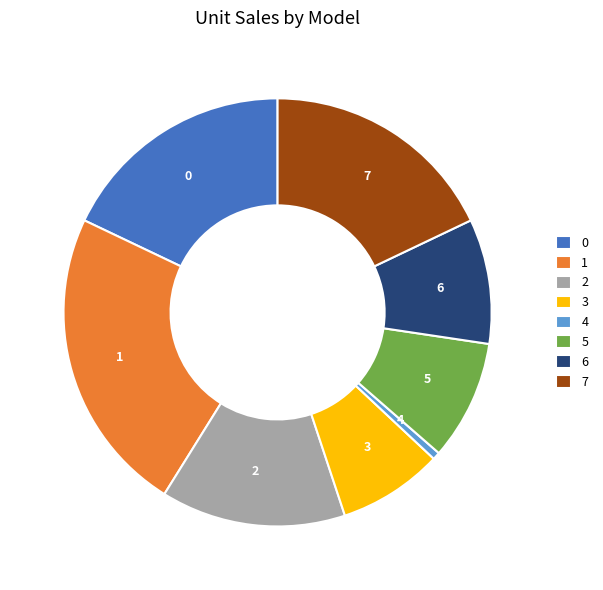

True or false: 6 accounts for 9% of the total.

True